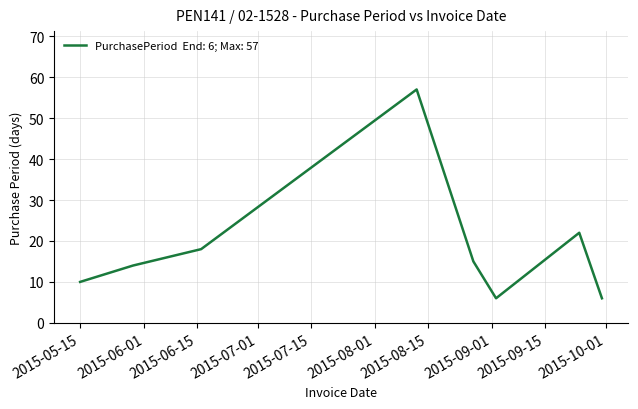

What is the smallest value displayed?

6